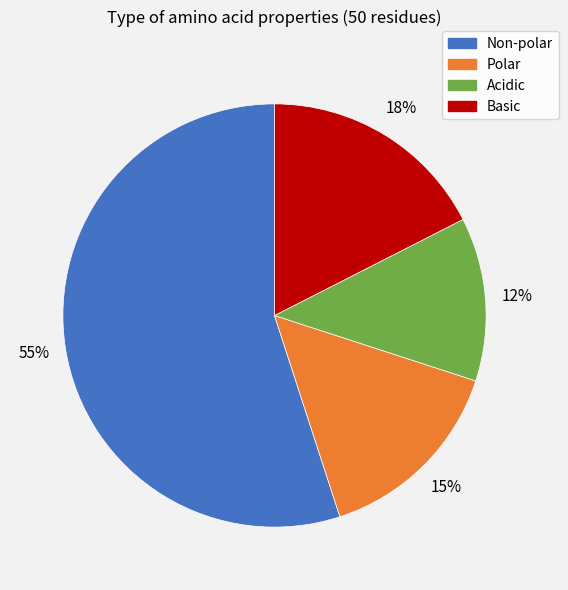

Is there a majority slice in this chart?

Yes